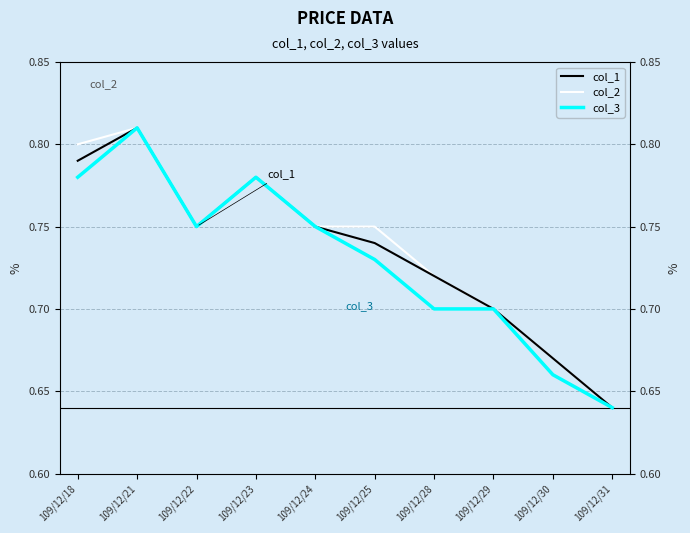

At 109/12/28, list the series in order from largest to smallest.

col_1, col_2, col_3